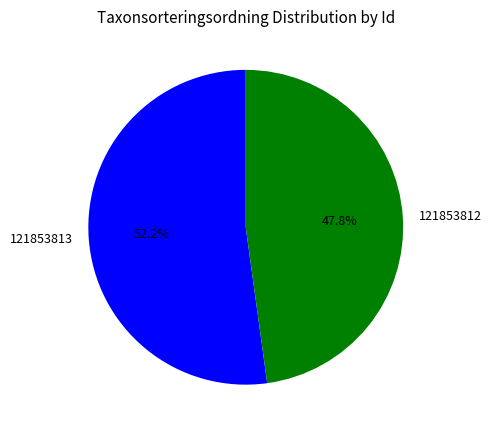

Count the number of slices in the pie.

2